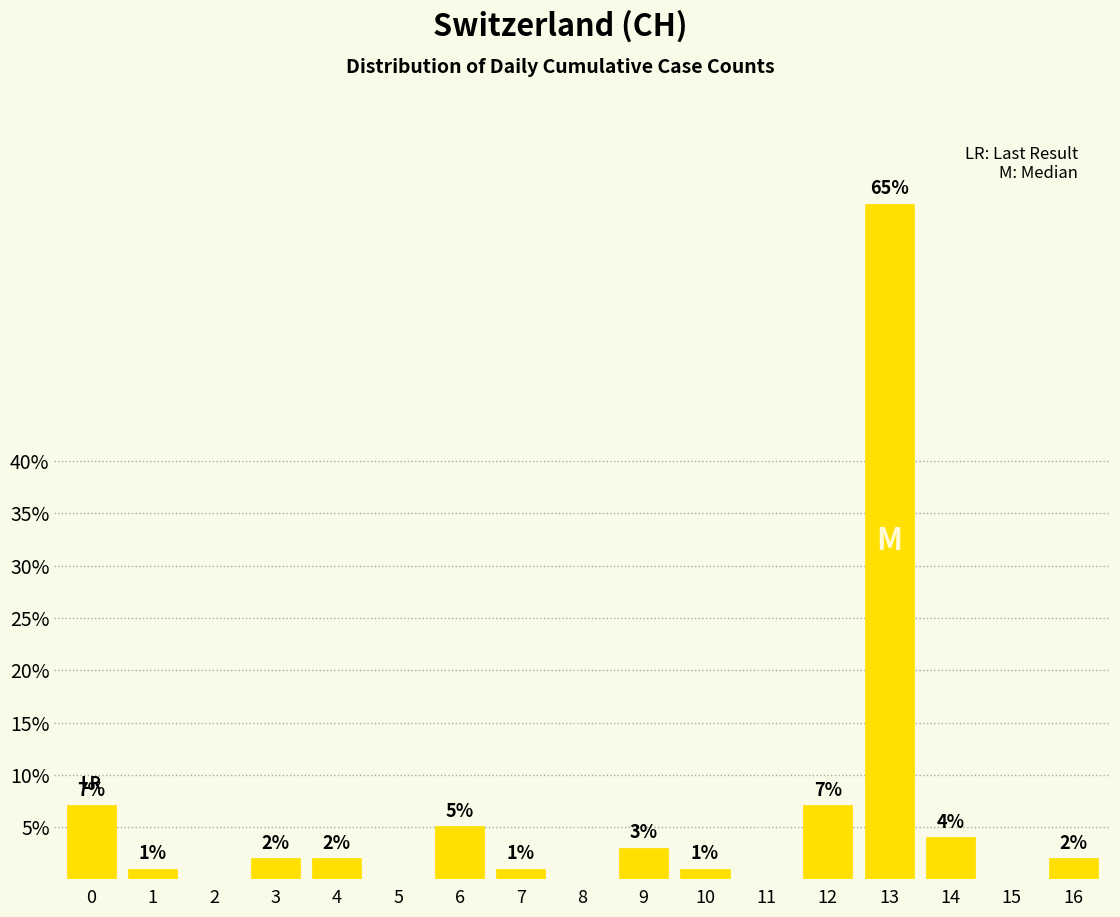

What is the greatest value displayed?

64.6